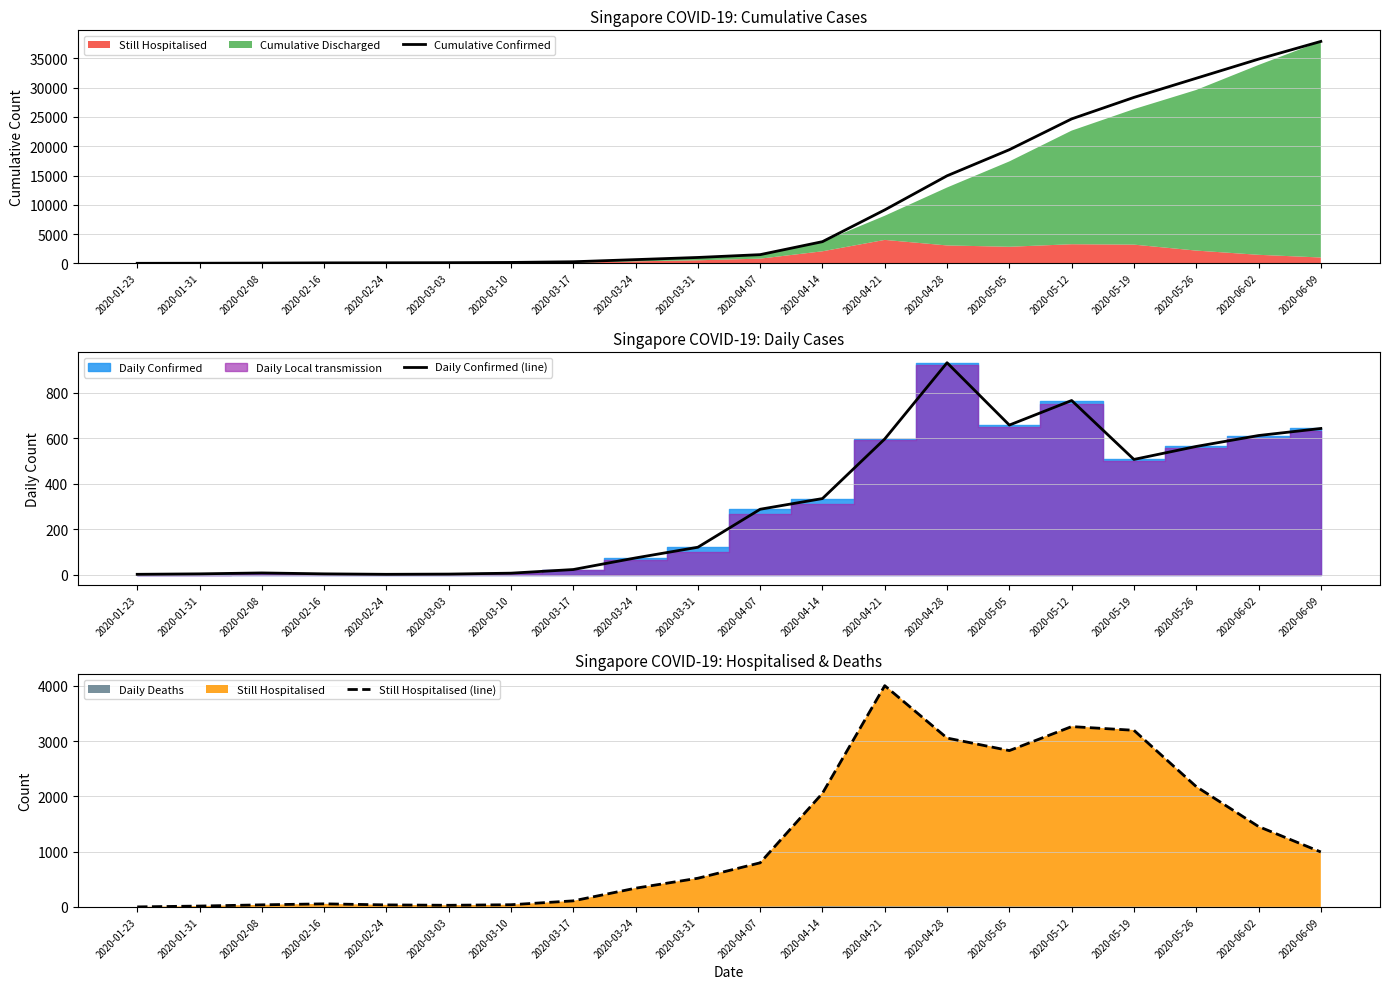

In Daily Confirmed (line), how many points are lower than both neighbors (excluding endpoints)?

3